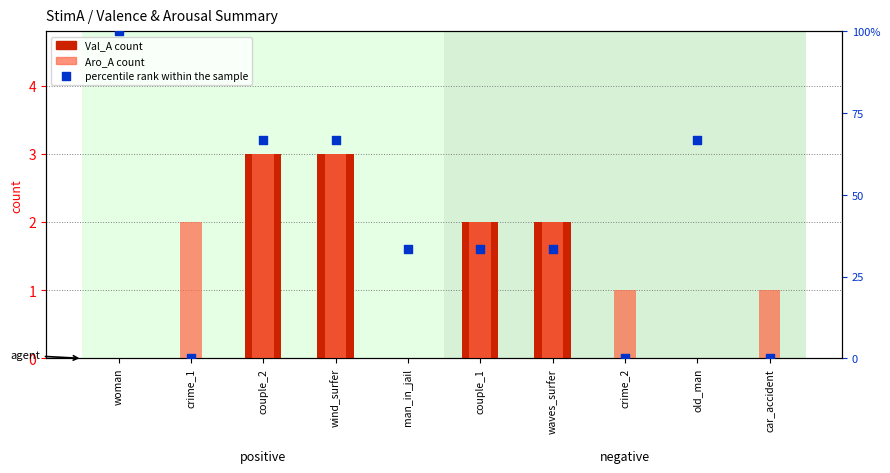

At how many categories does at least one series exceed 19?

7